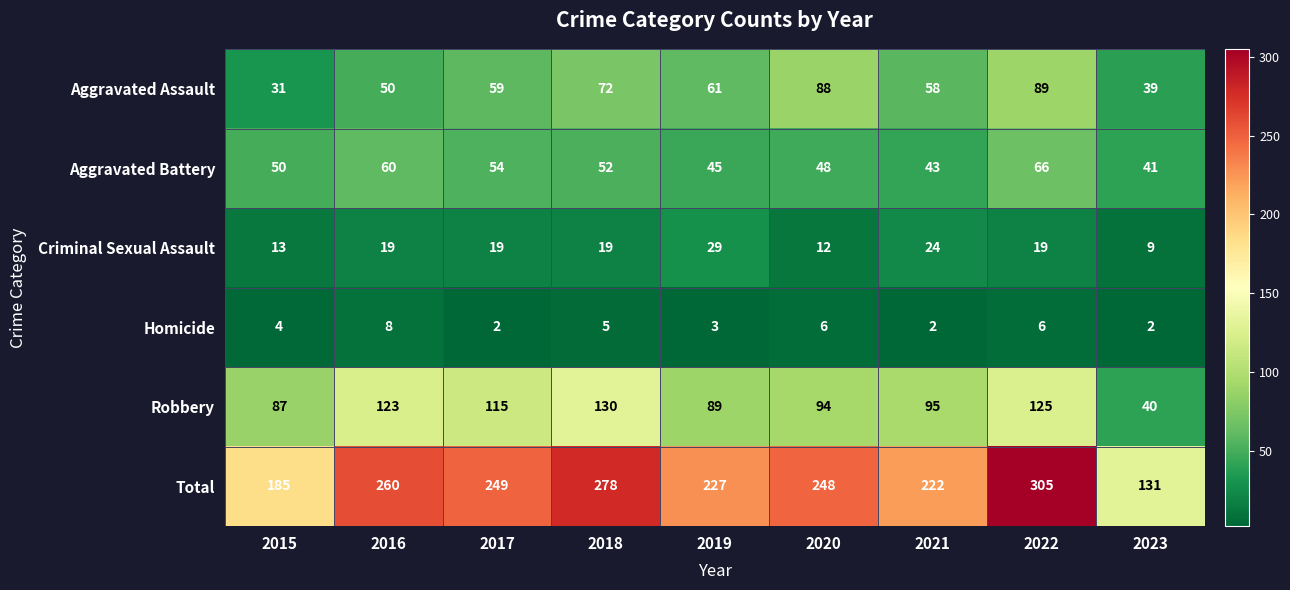

Which series has the widest spread of values?

Total